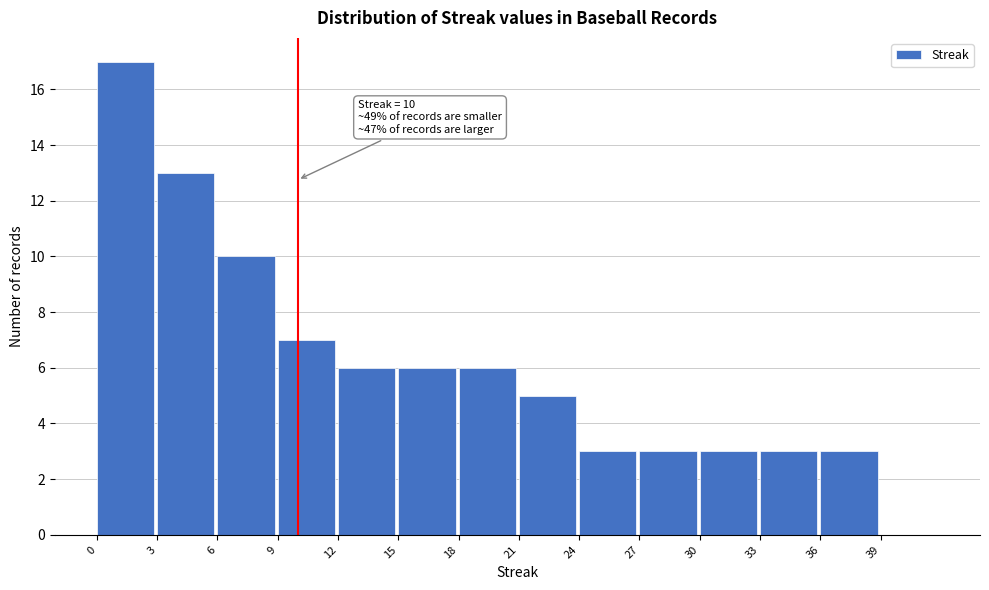

Which range on the x-axis has the tallest bar?

0 to 3